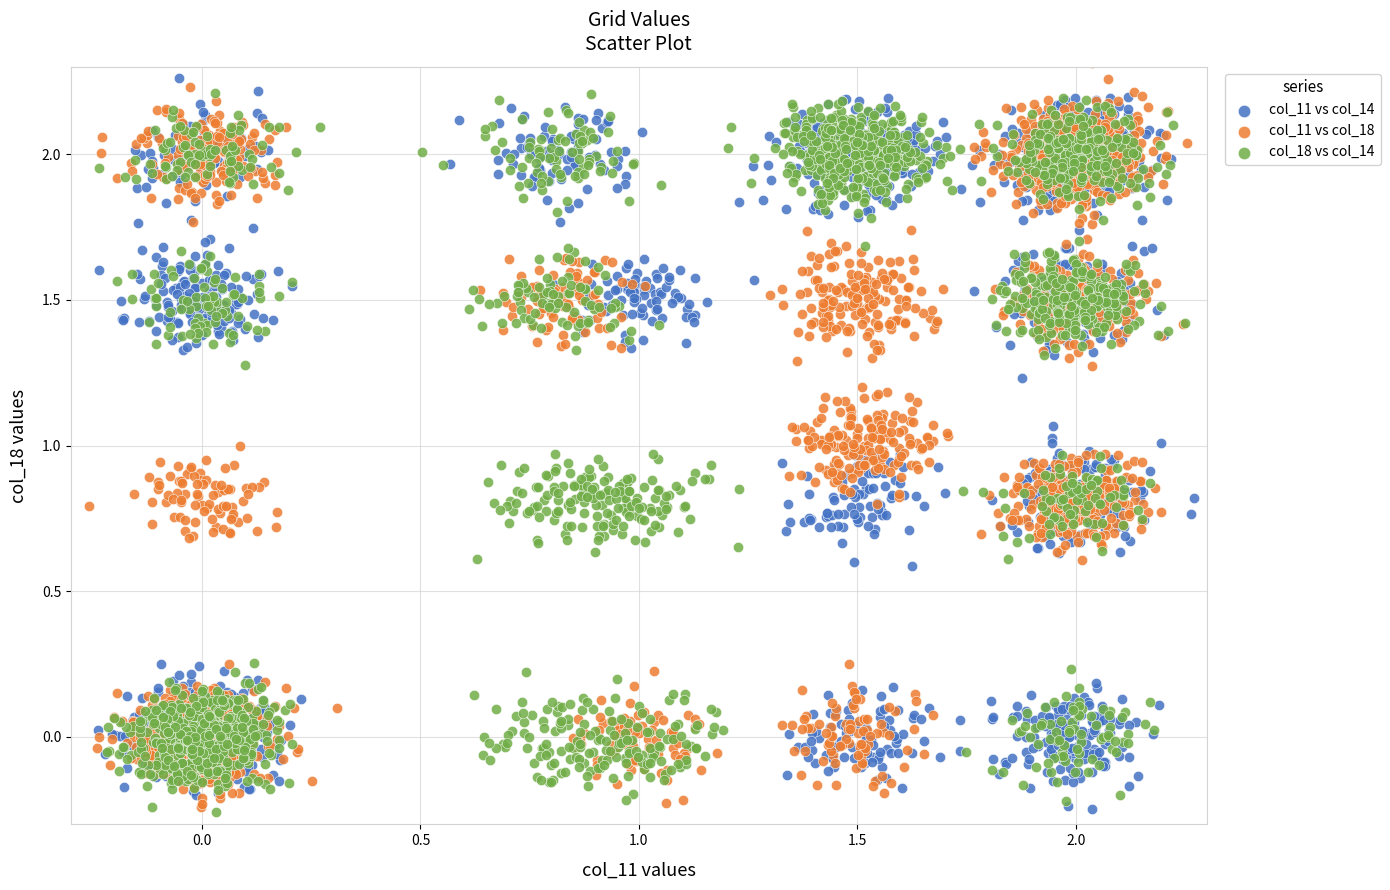

Which series contains the highest Y value?

col_11 vs col_18